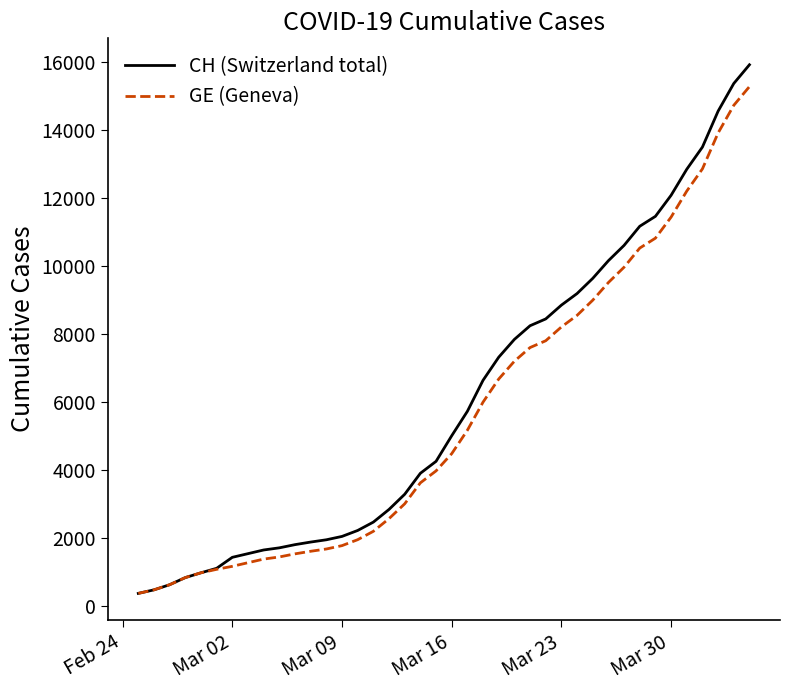

How many values in the CH (Switzerland total) series are below 5012?

20